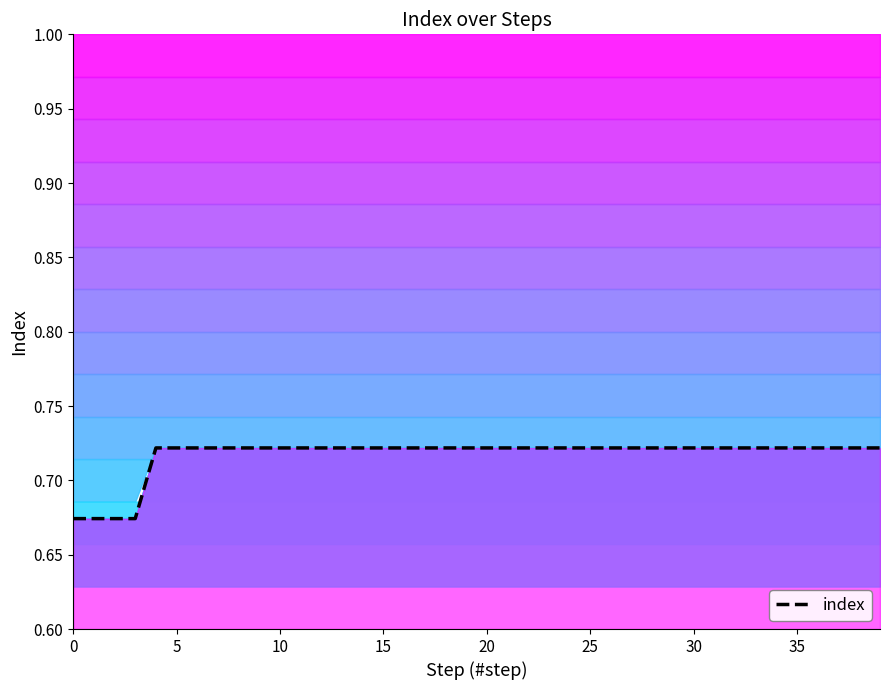

Does the chart display data point markers on the line(s)?

No